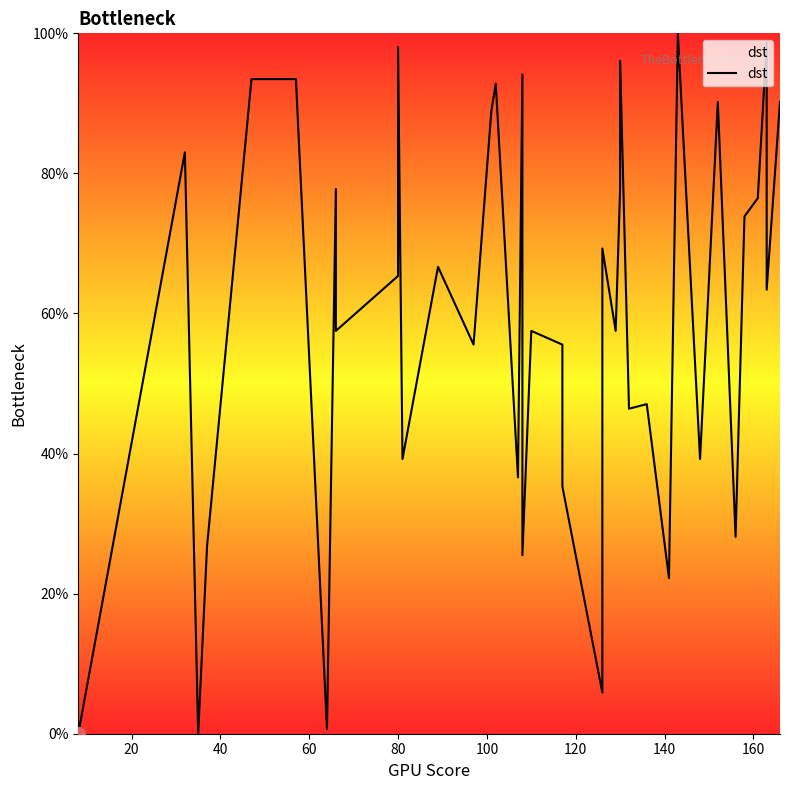

Does the chart display data point markers on the line(s)?

No